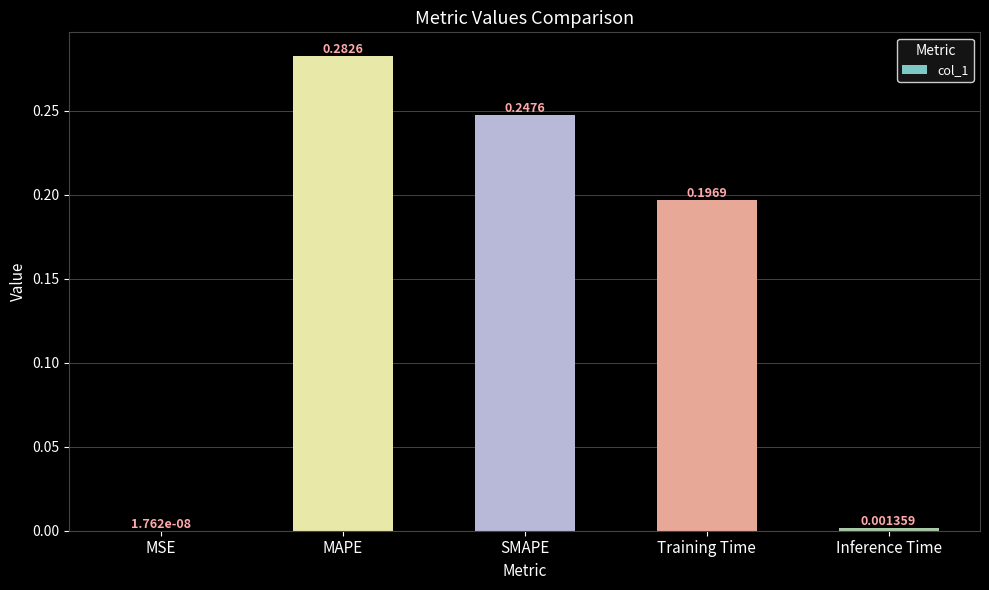

What is the average value?

0.1